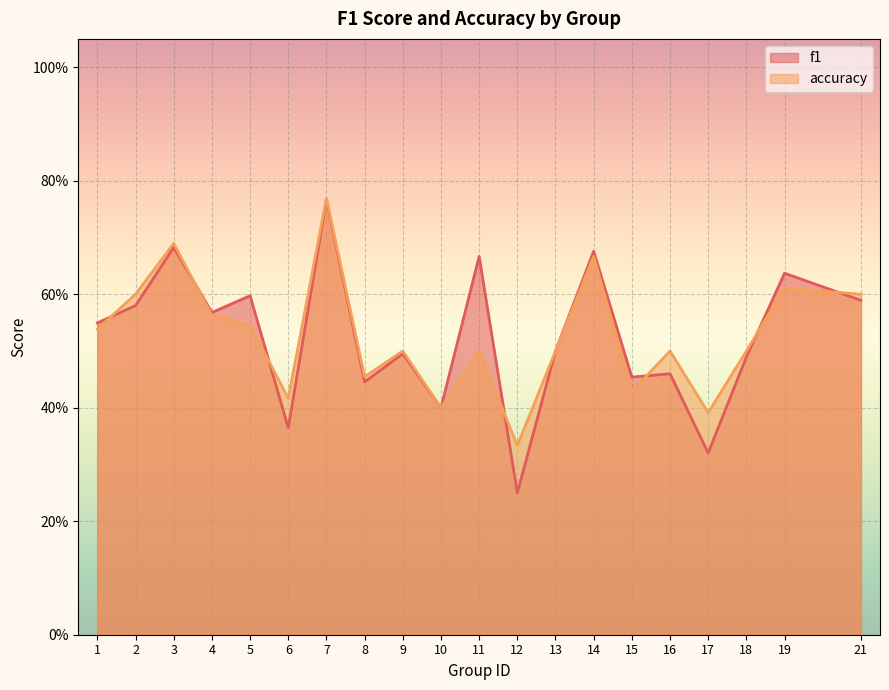

How many accuracy values are between 0 and 1?

20